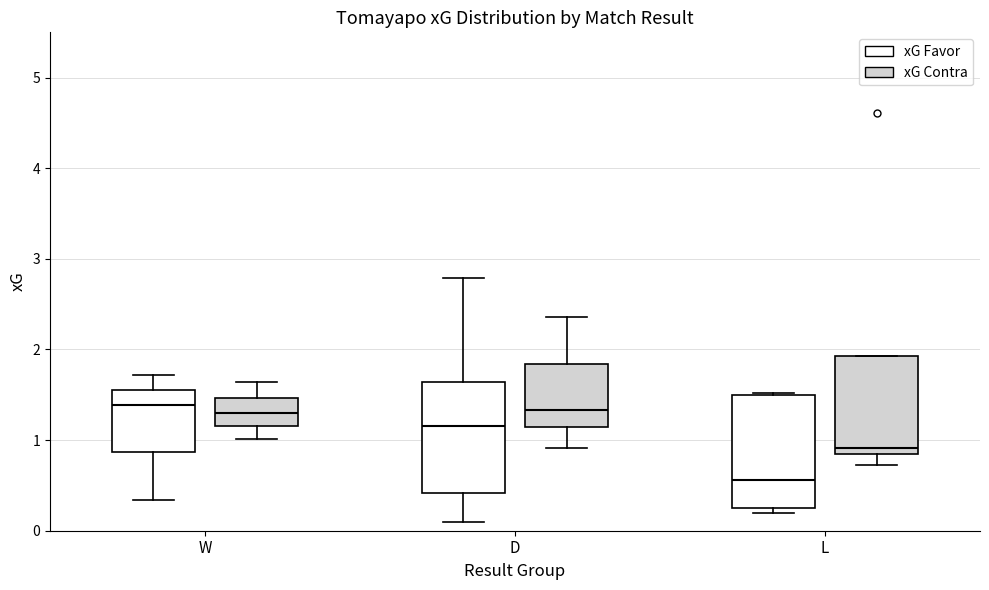

Reading left to right, transcribe this box plot: for each box, give where its median line is, the range the box spans, and where its two whiskers end, as read against the y-axis. The values are not printed on the chart, so give them approximately, as read against the axis.

W (xG Favor): median 1.4, box 0.9 to 1.6, whiskers 0.3 to 1.7
W (xG Contra): median 1.3, box 1.2 to 1.5, whiskers 1.0 to 1.6
D (xG Favor): median 1.2, box 0.4 to 1.6, whiskers 0.1 to 2.8
D (xG Contra): median 1.3, box 1.1 to 1.8, whiskers 0.9 to 2.4
L (xG Favor): median 0.6, box 0.3 to 1.5, whiskers 0.2 to 1.5
L (xG Contra): median 0.9 (just above the box's lower edge), box 0.9 to 1.9, whiskers 0.7 to 1.9